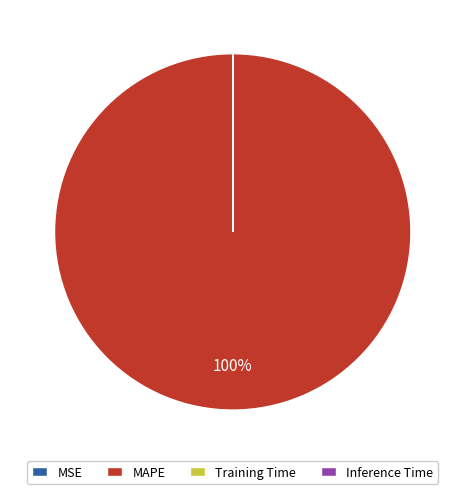

To the nearest percent, what is the average slice percentage?

25%